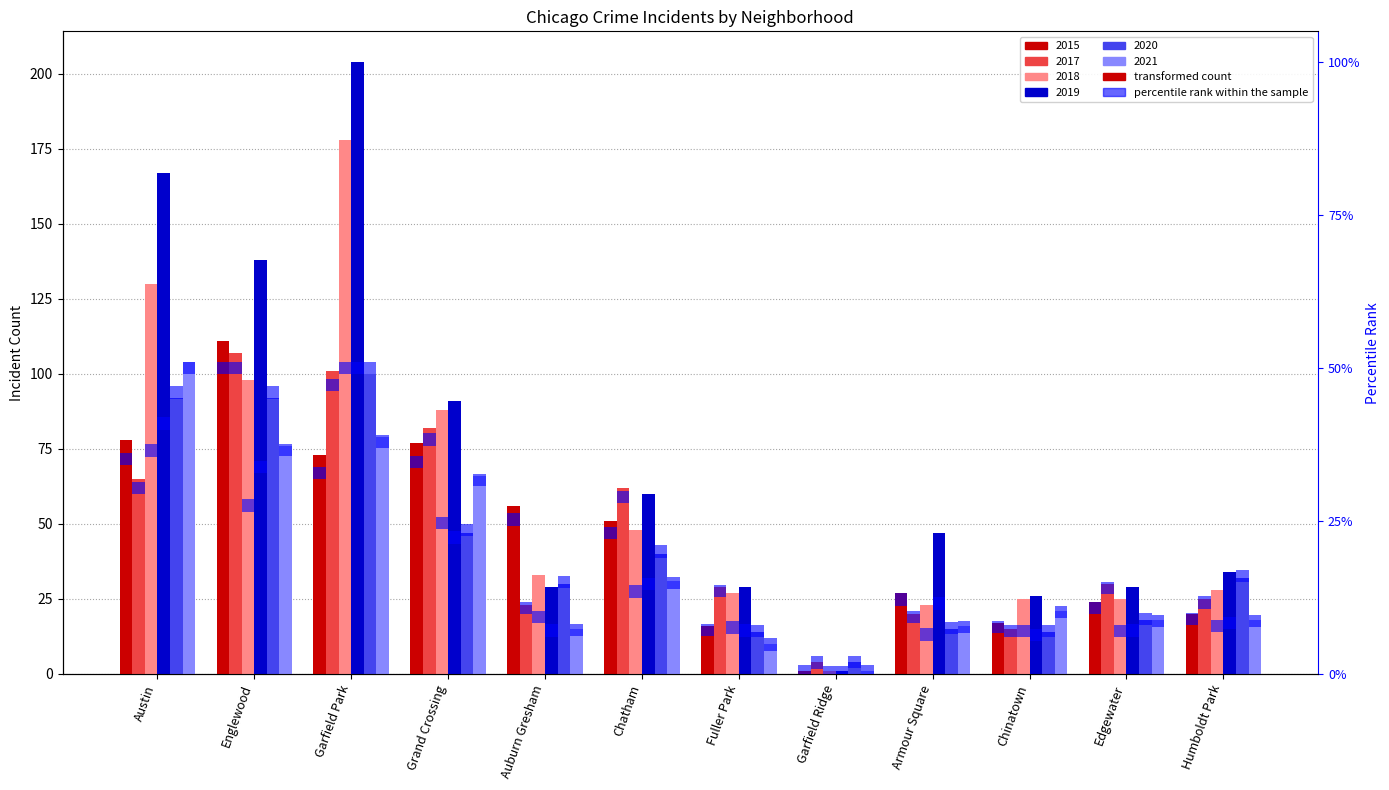

What is the value of the 2020 bar at the 1st from the left?

92